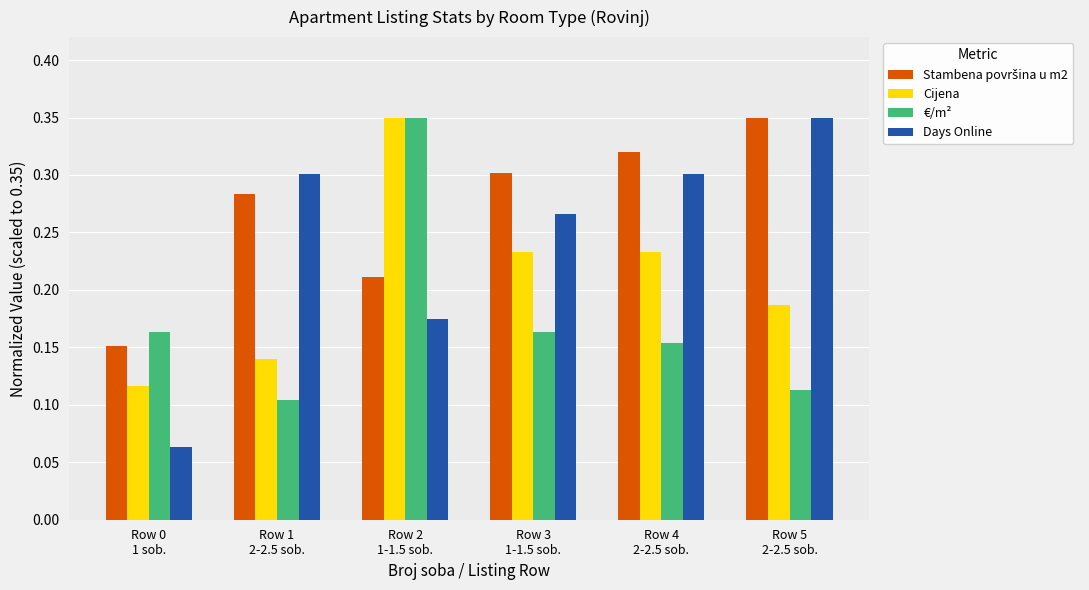

At how many categories does at least one series exceed 0?

6